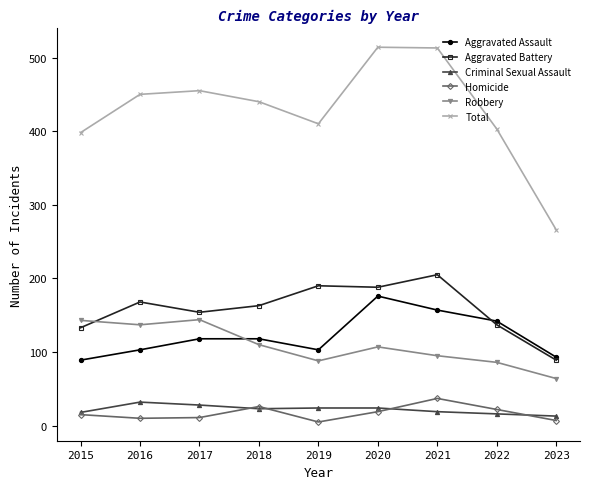

Which series has the largest total across all categories?

Total